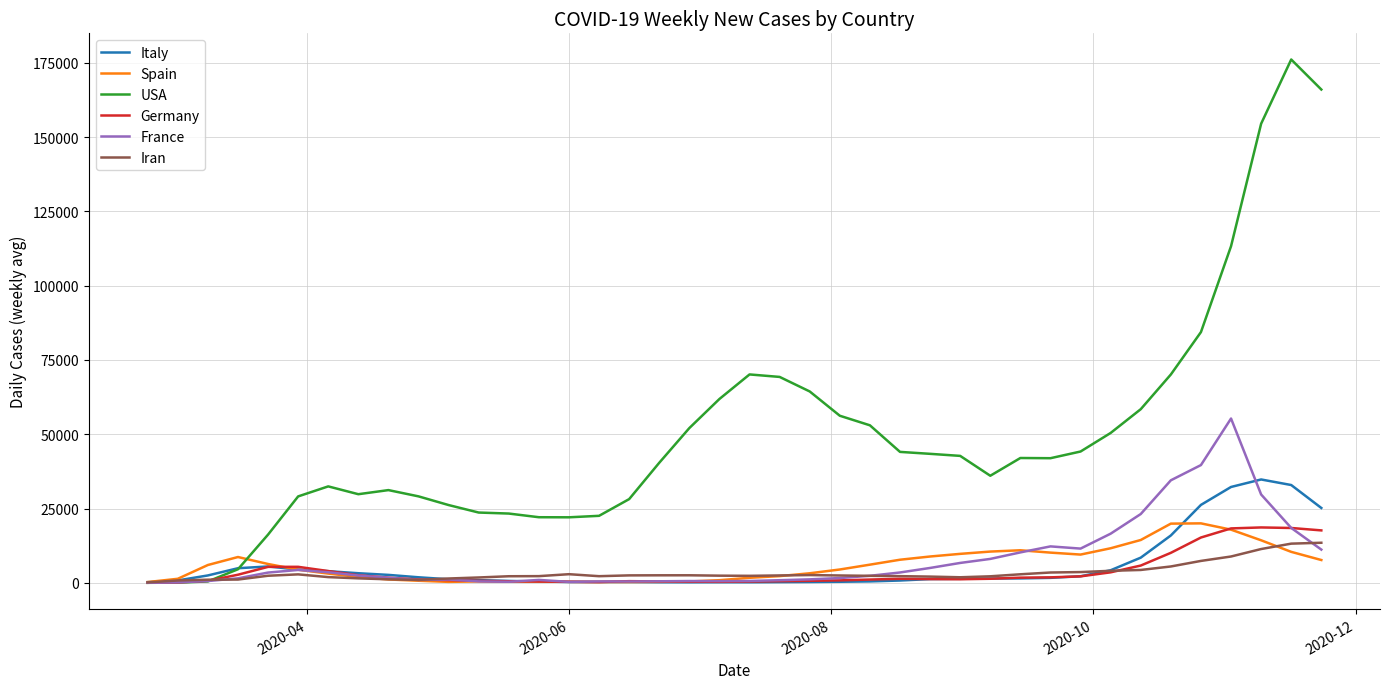

Which series has the widest spread of values?

USA